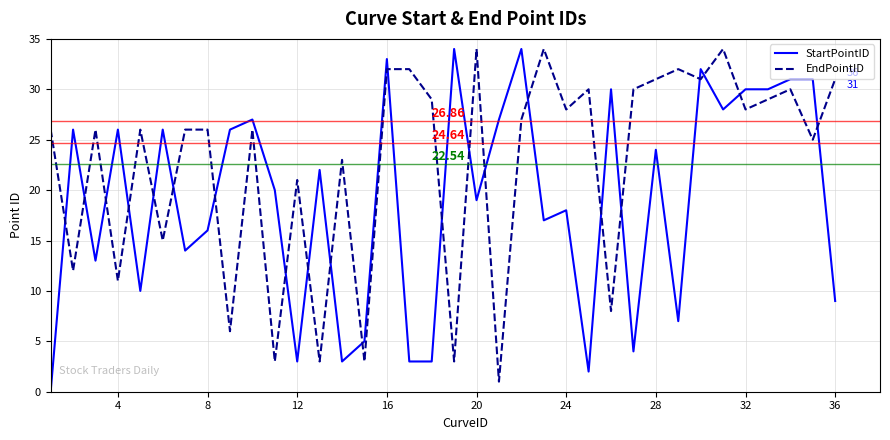

After their last crossing, which series has the higher values: EndPointID or StartPointID?

EndPointID